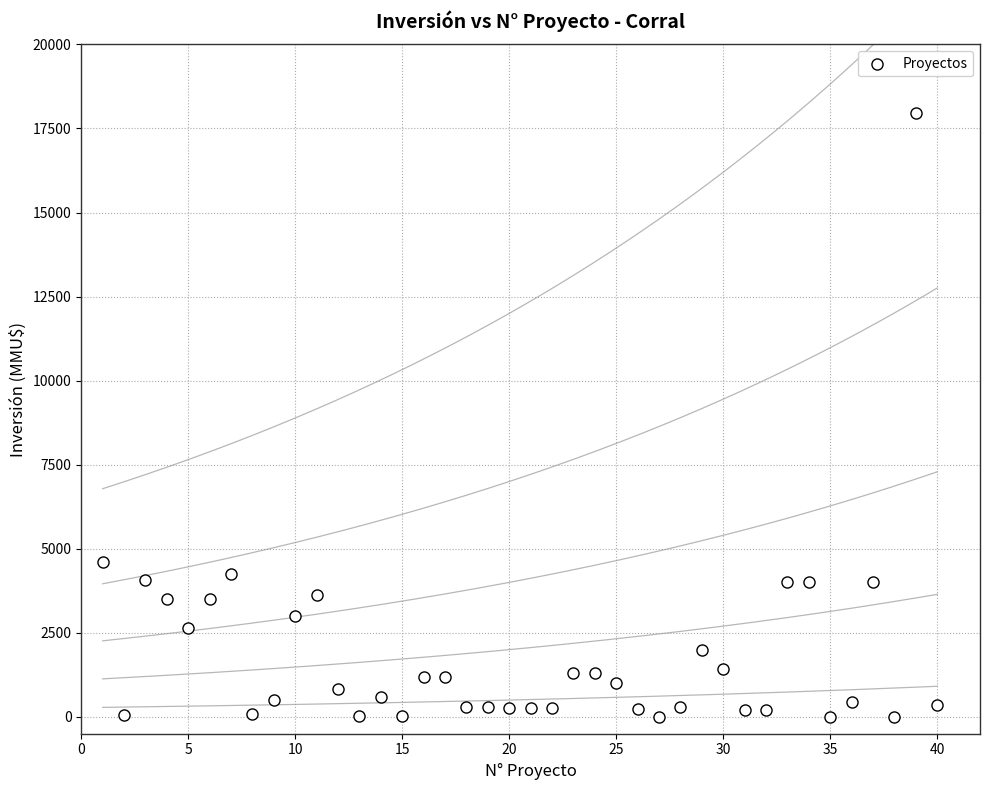

What is the range of X values (max minus min)?

39